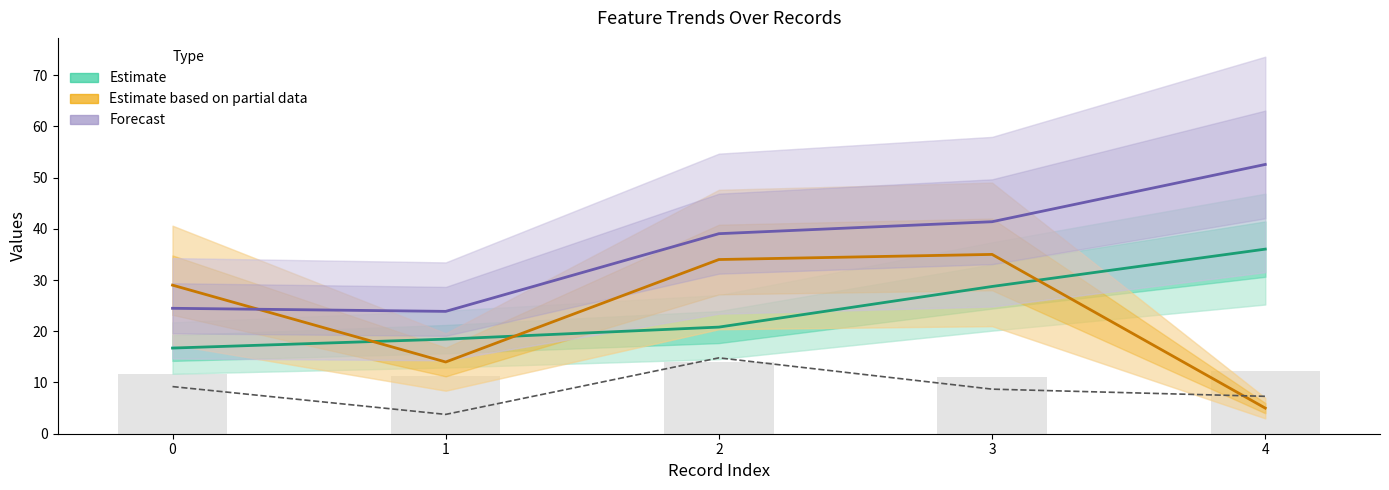

Where is feature1 (bars) nearest to the value 12?

4